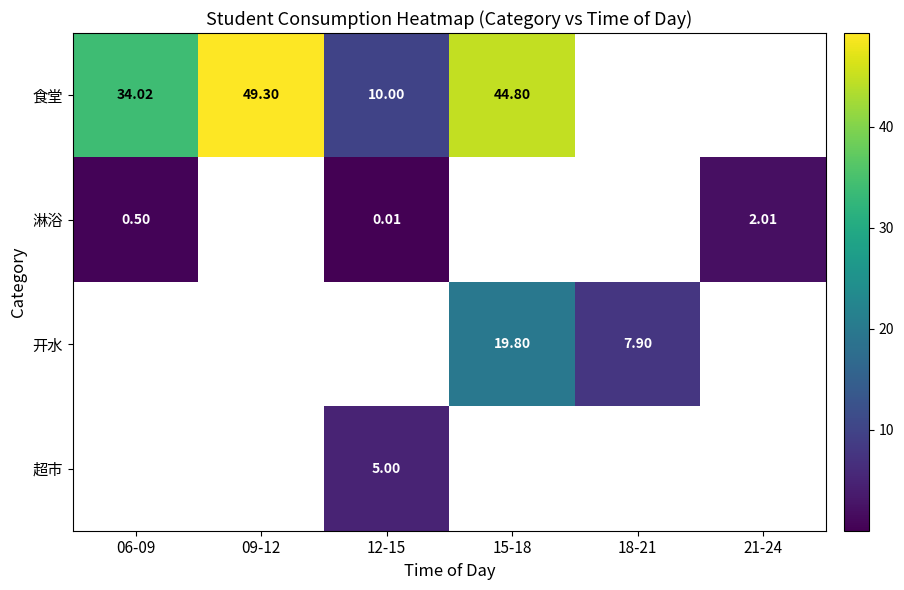

Is the value of 淋浴 at 12-15 greater than the value of 食堂 at 15-18?

No